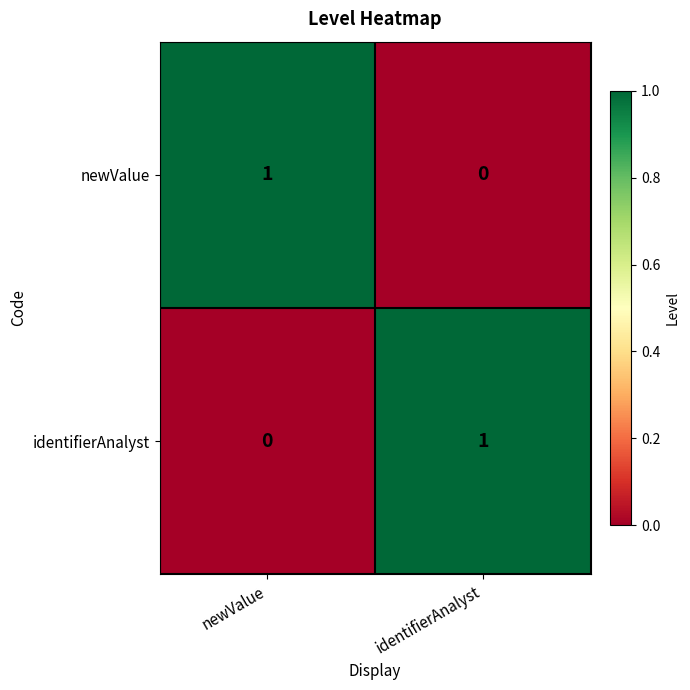

Which category has the lowest value in the newValue series?

identifierAnalyst